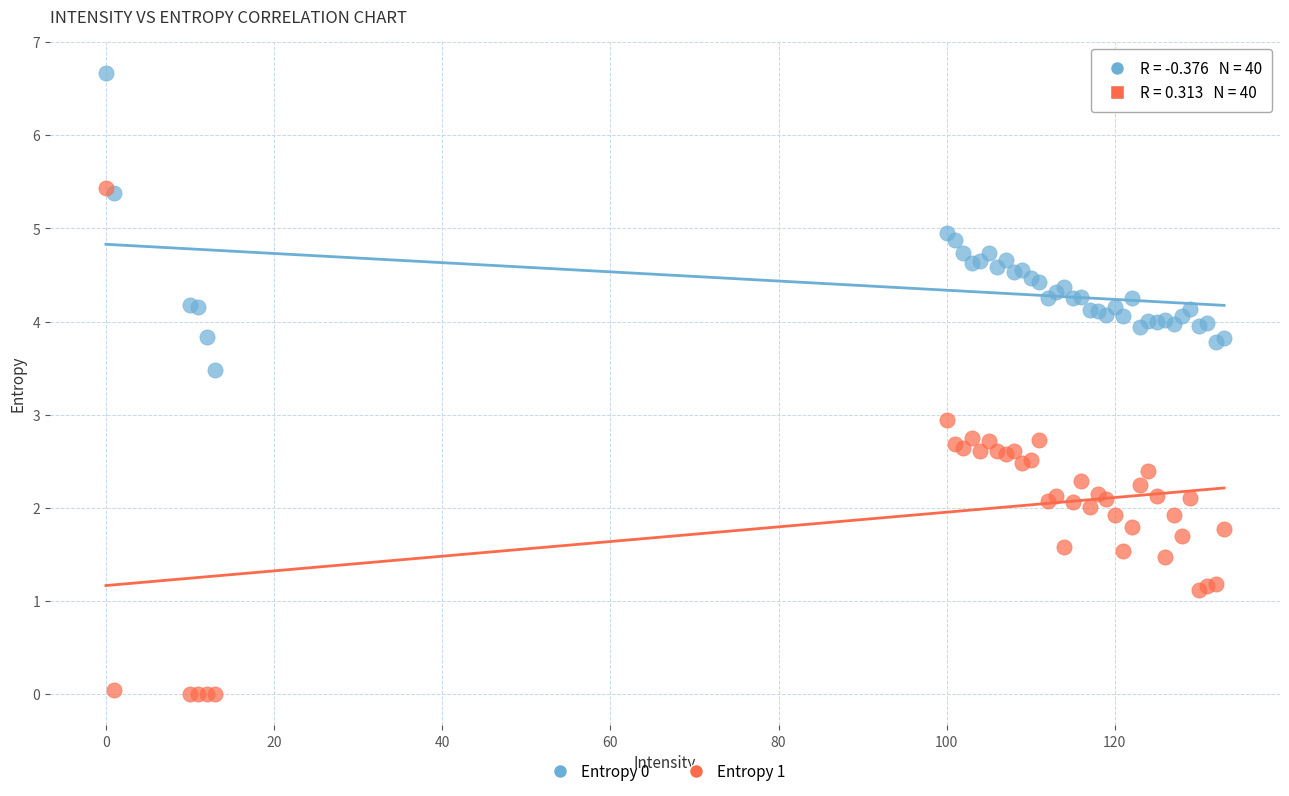

What are all the series names shown in the legend?

Entropy 0, Entropy 1